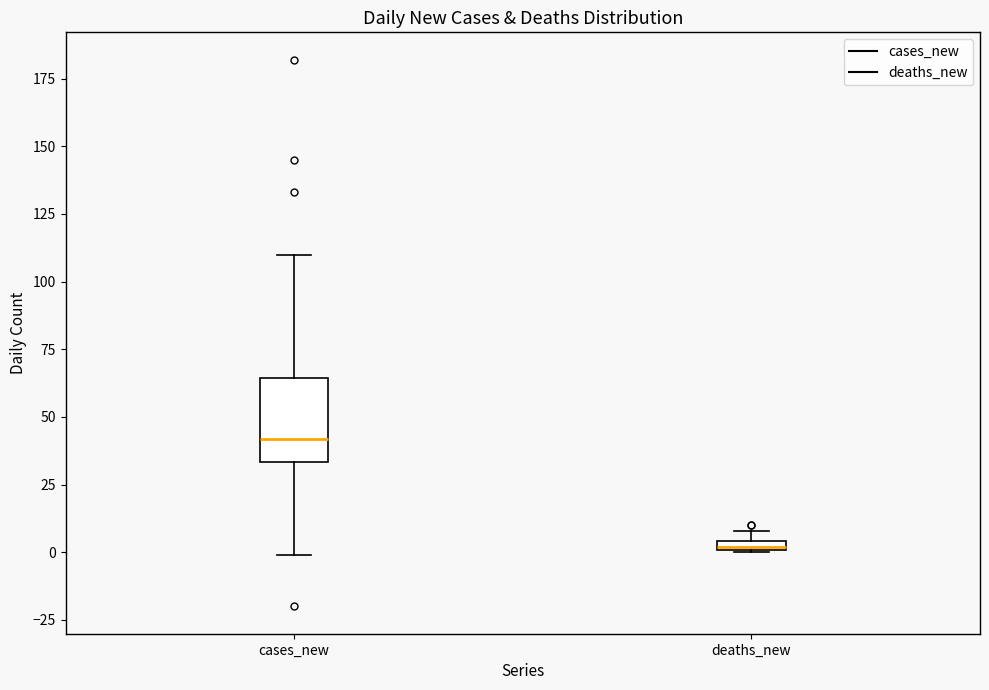

Comparing the boxes themselves (not the whiskers), which one is the tallest?

cases_new